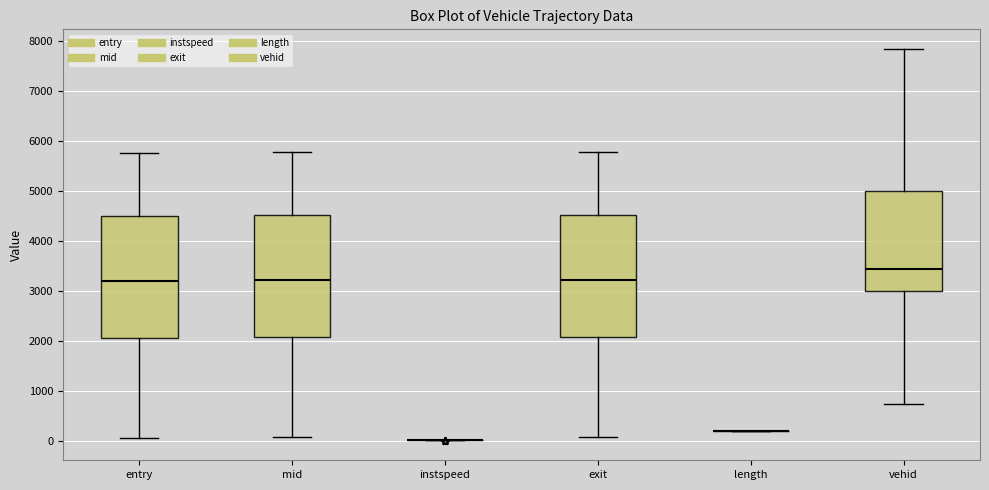

Where is the lower edge of the box for entry on the y-axis? The values are not printed on the chart, so give them approximately, as read against the axis.

2100